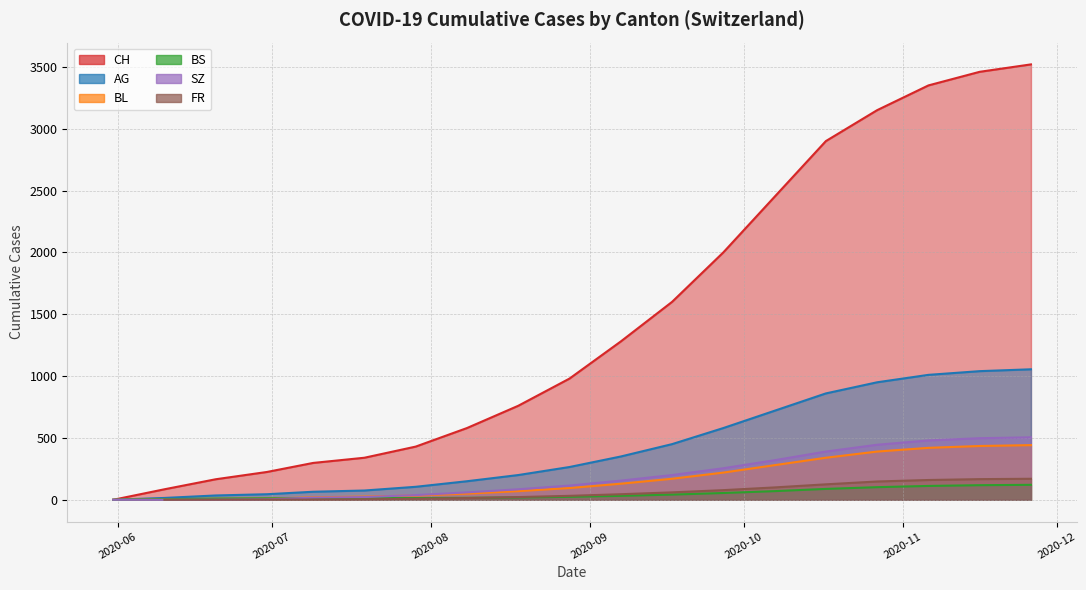

True or false: AG has a value of 405 at 2020-10-28.

False